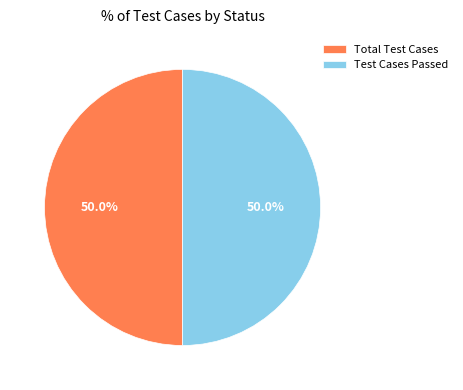

What percentage is the Test Cases Passed slice, to the nearest percent?

50%